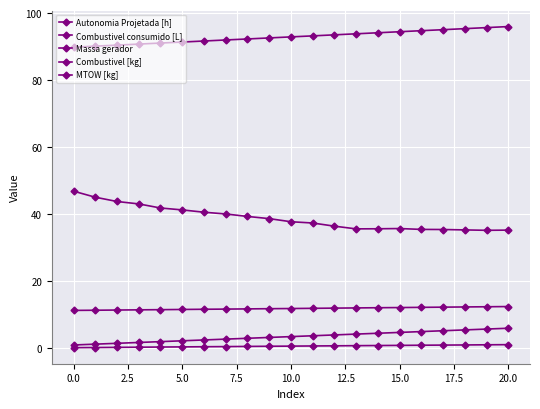

Count the number of data series in this chart.

5